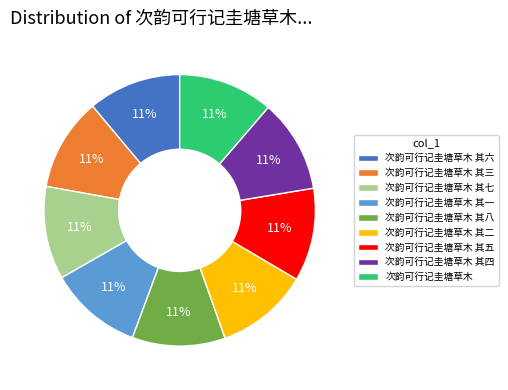

To the nearest percent, what percentage of the pie is 次韵可行记圭塘草木 其四?

11%